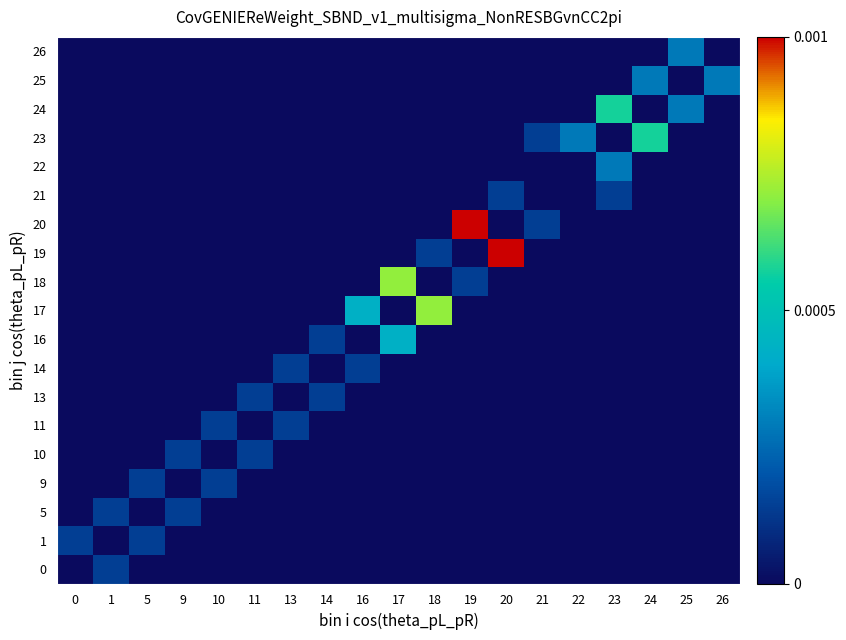

Rank the series by their maximum value, from lowest to highest.

0, 1, 5, 9, 10, 11, 13, 14, 21, 22, 25, 26, 16, 23, 24, 17, 18, 19, 20